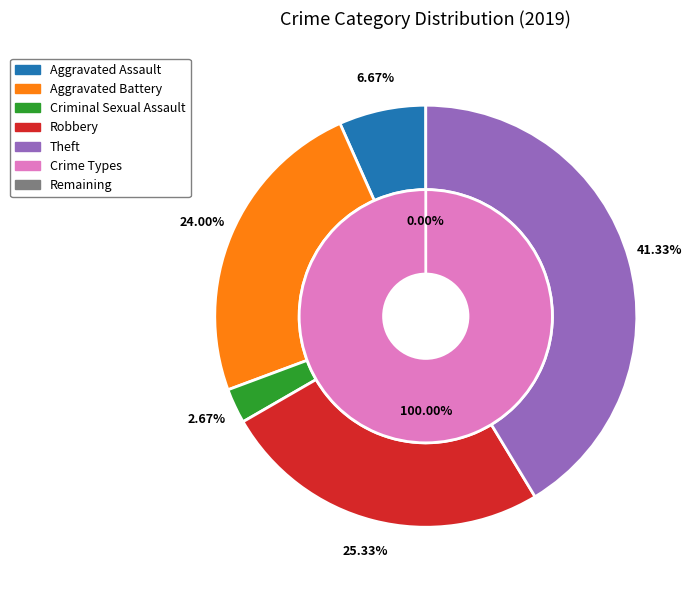

Is there any slice that represents more than half of the pie?

No